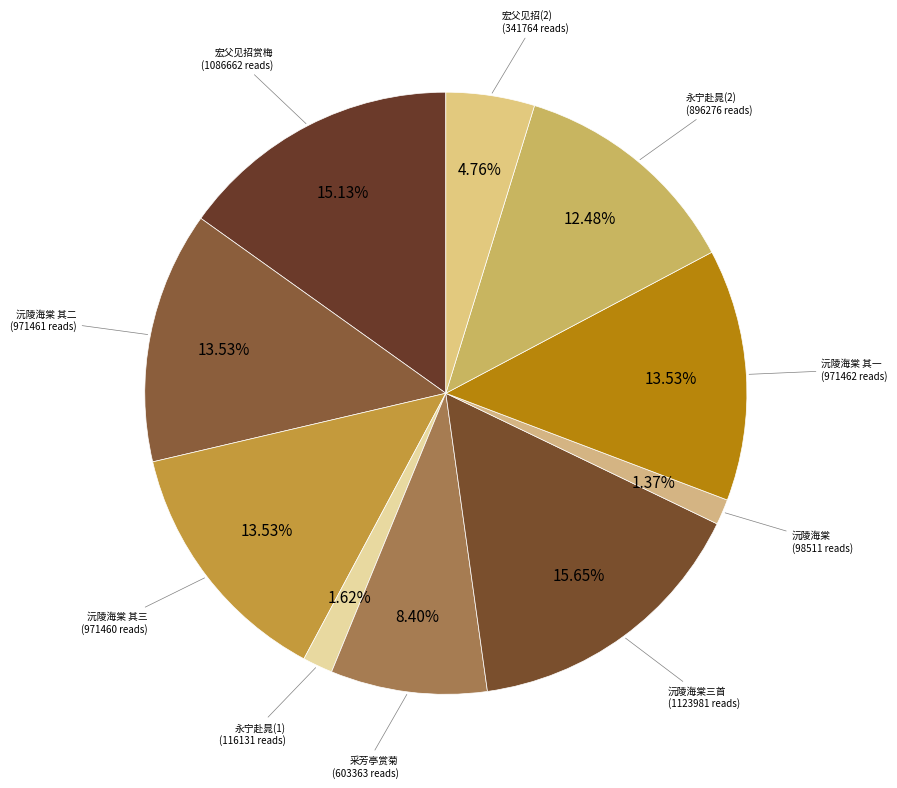

Count the number of slices in the pie.

10